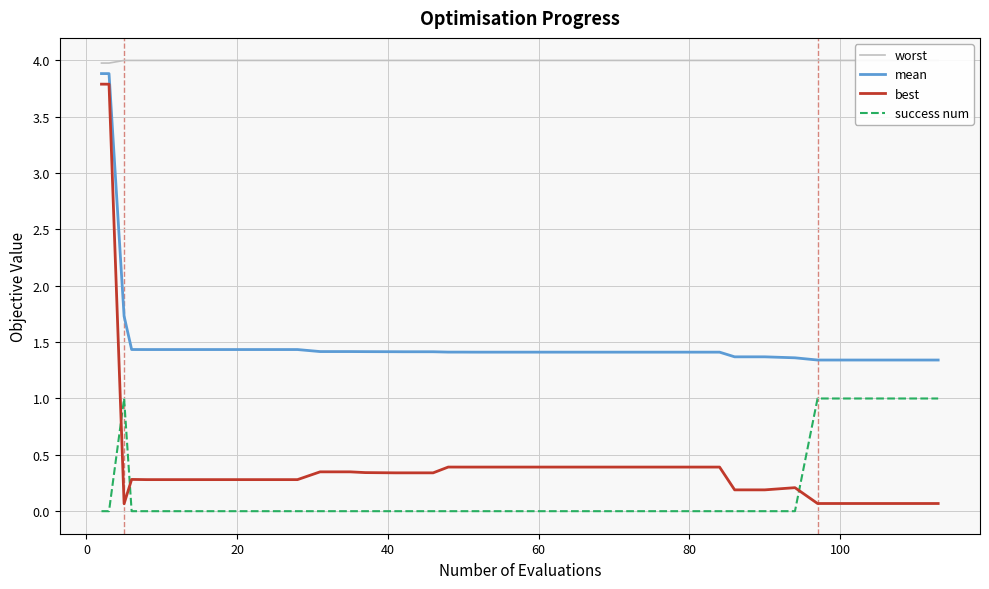

How many intersections are there between success num and best?

3